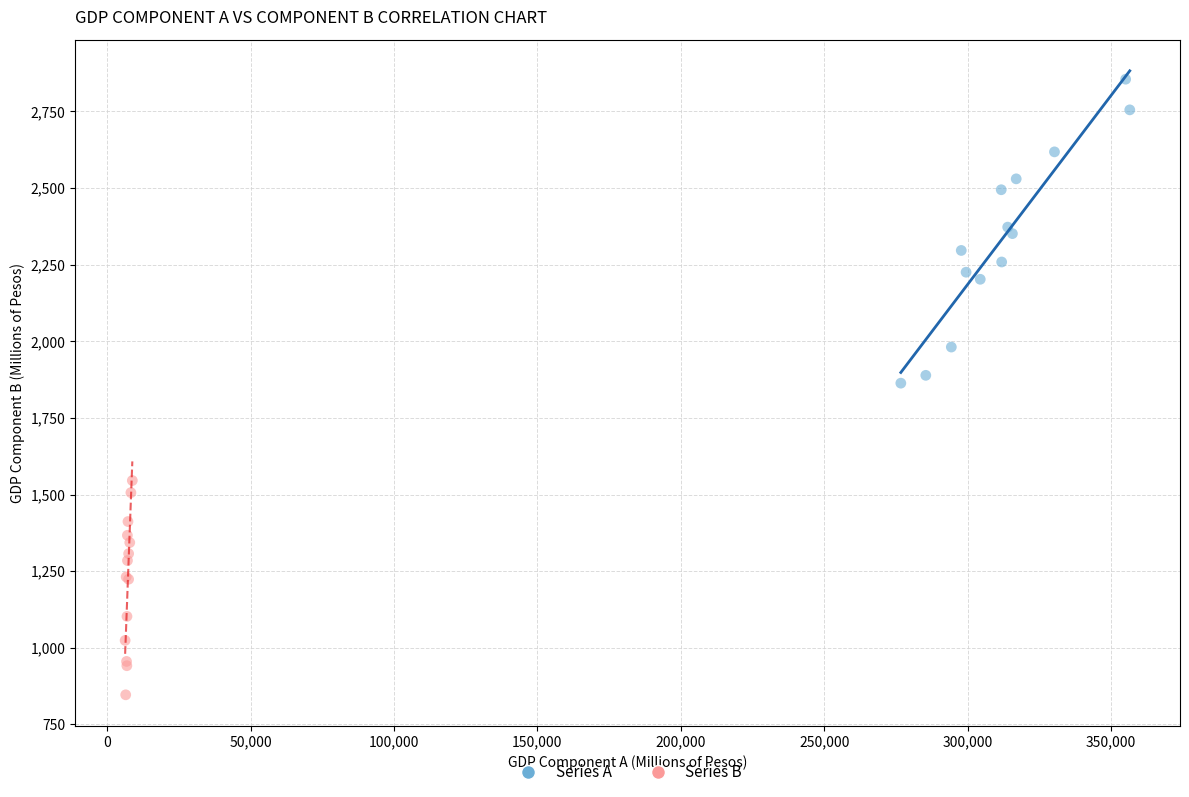

Which series contains the highest Y value?

Series A